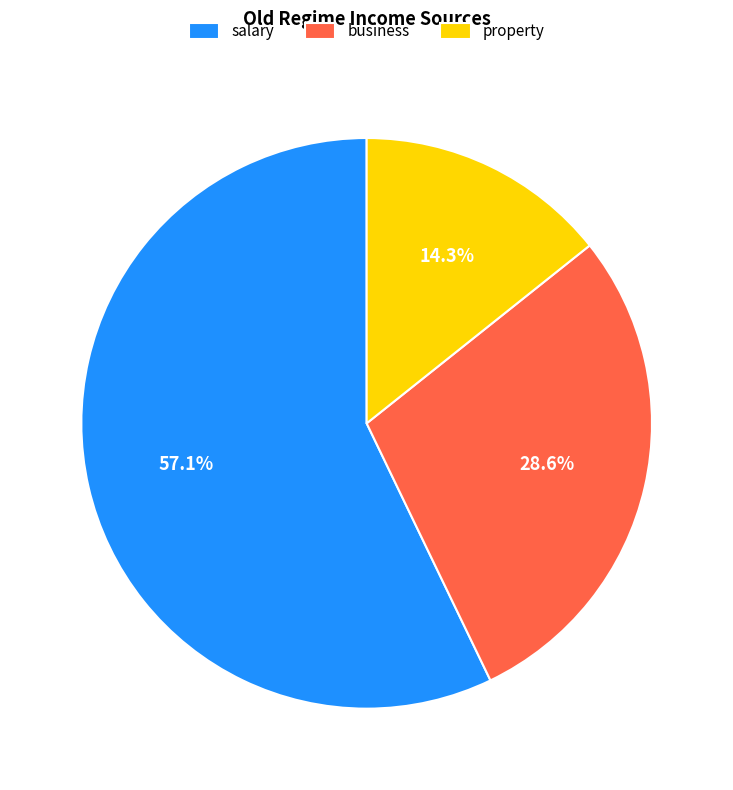

Between salary and property, which is larger?

salary